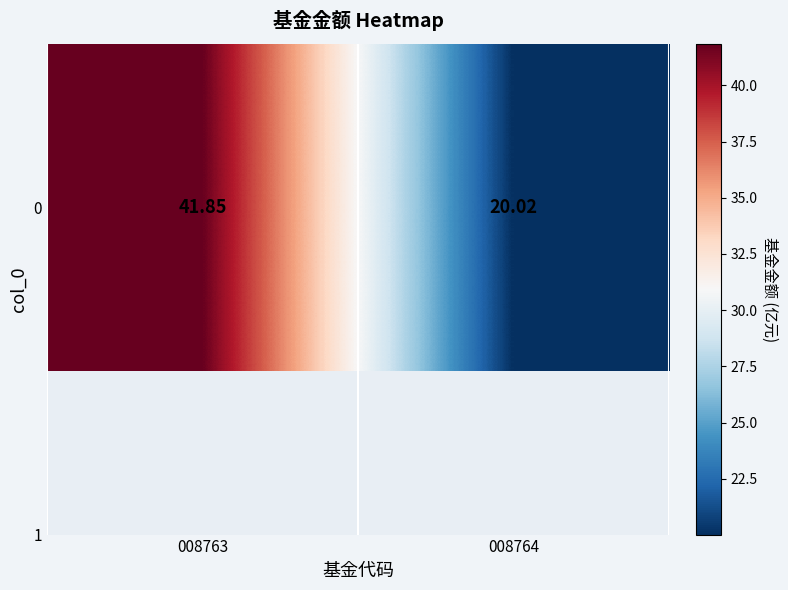

At which label is the value closest to 30?

008764